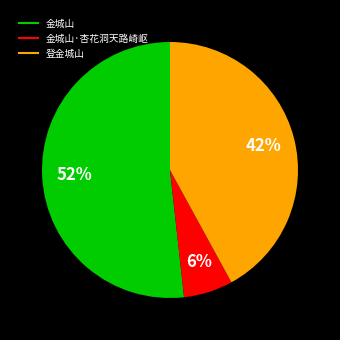

Does any single category account for the majority?

Yes